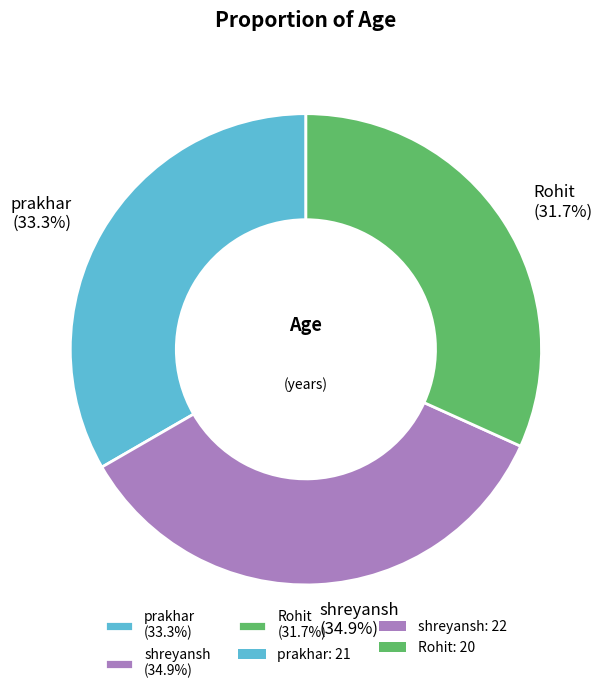

How many slices are in this pie chart?

3